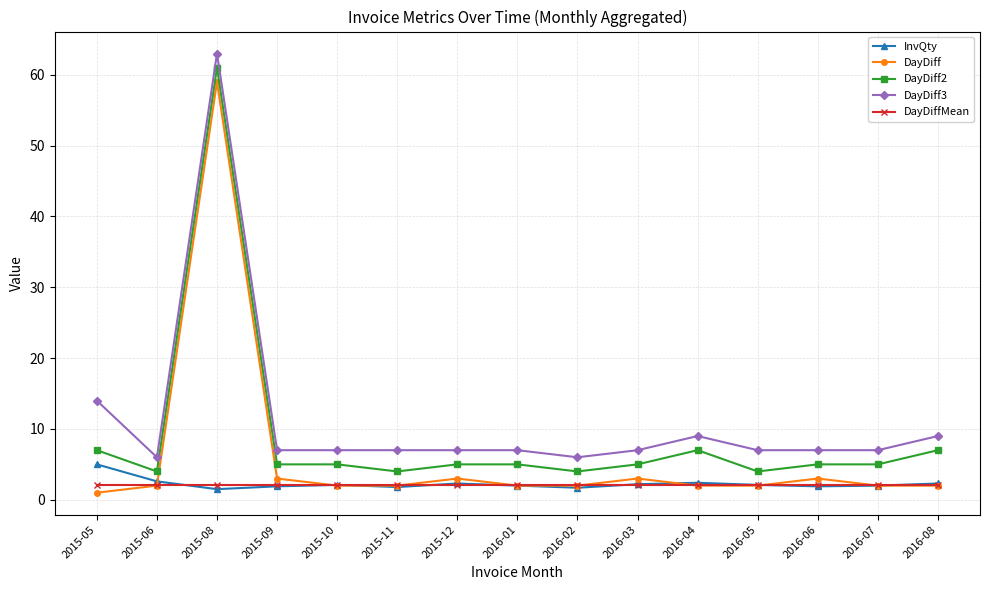

What is the sum of all InvQty values?

33.8